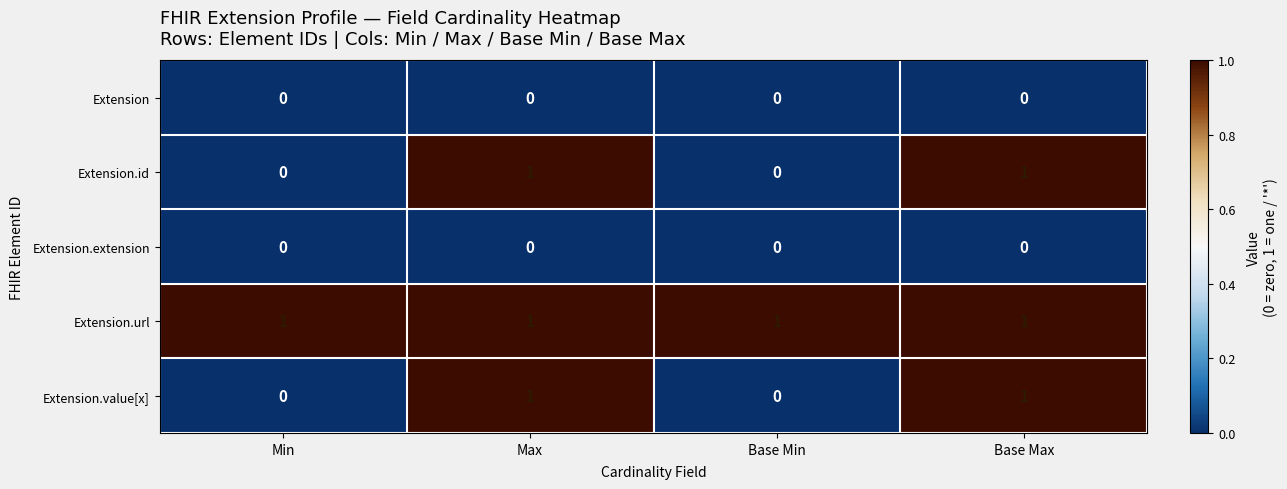

What is the spread (max minus min) of values at Min?

1